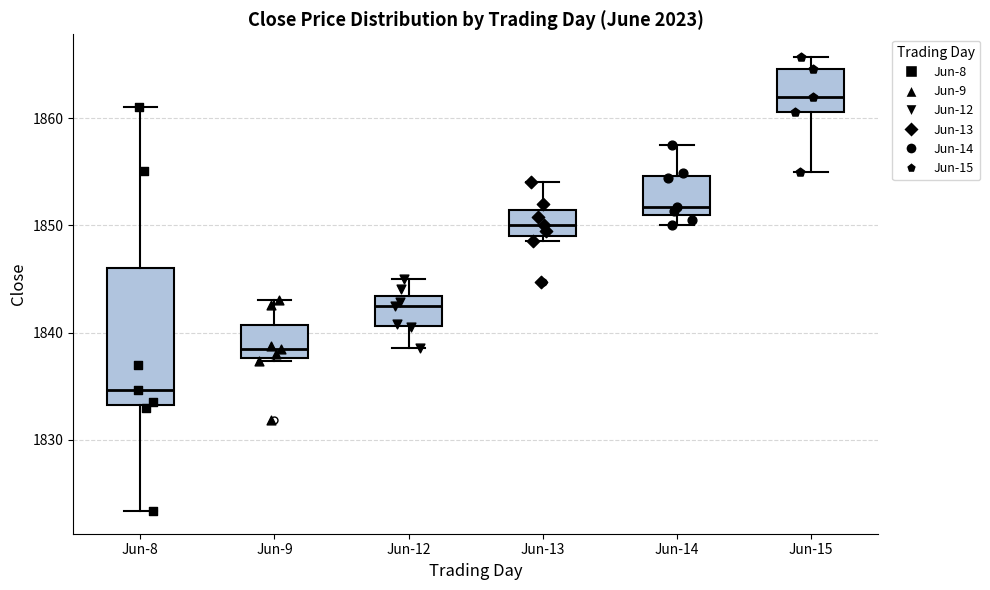

Reading left to right, transcribe this box plot: for each box, give where its median line is, the range the box spans, and where its two whiskers end, as read against the y-axis. The values are not printed on the chart, so give them approximately, as read against the axis.

Jun-8: median 1835, box 1833 to 1846, whiskers 1823 to 1861
Jun-9: median 1838 (just above the box's lower edge), box 1838 to 1841, whiskers 1837 to 1843
Jun-12: median 1842, box 1841 to 1843, whiskers 1839 to 1845
Jun-13: median 1850, box 1849 to 1851, whiskers 1849 (just below the box's lower edge) to 1854
Jun-14: median 1852, box 1851 to 1855, whiskers 1850 to 1857
Jun-15: median 1862, box 1861 to 1865, whiskers 1855 to 1866